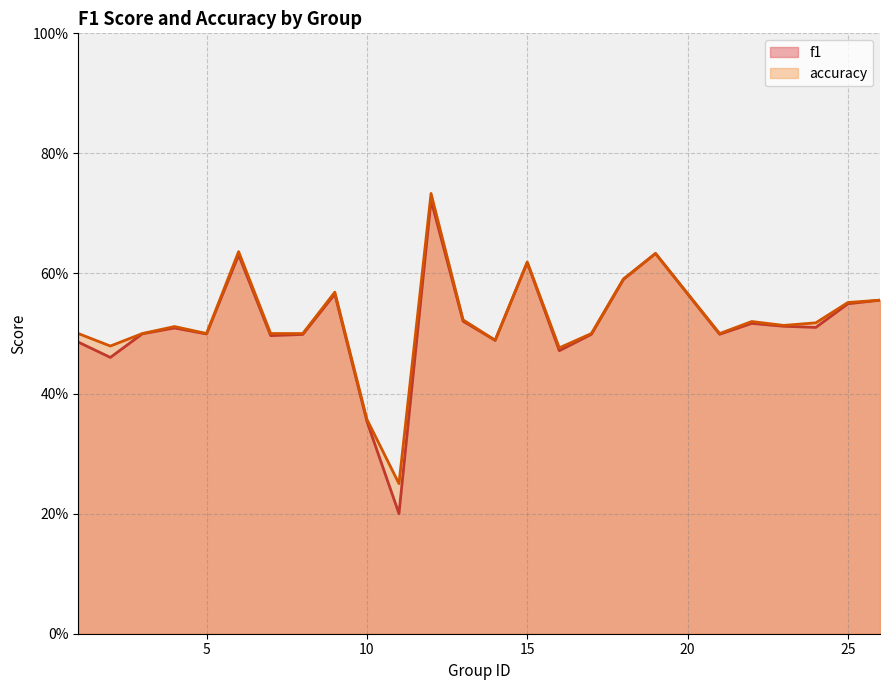

At which label does f1 reach its minimum?

11